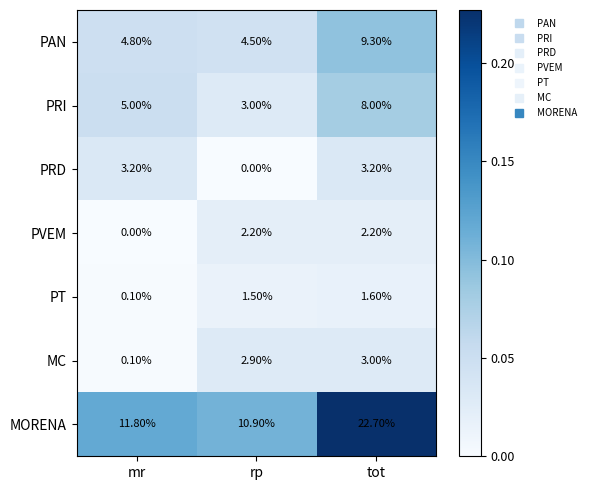

What is the difference between the highest and lowest values at tot?

21.1